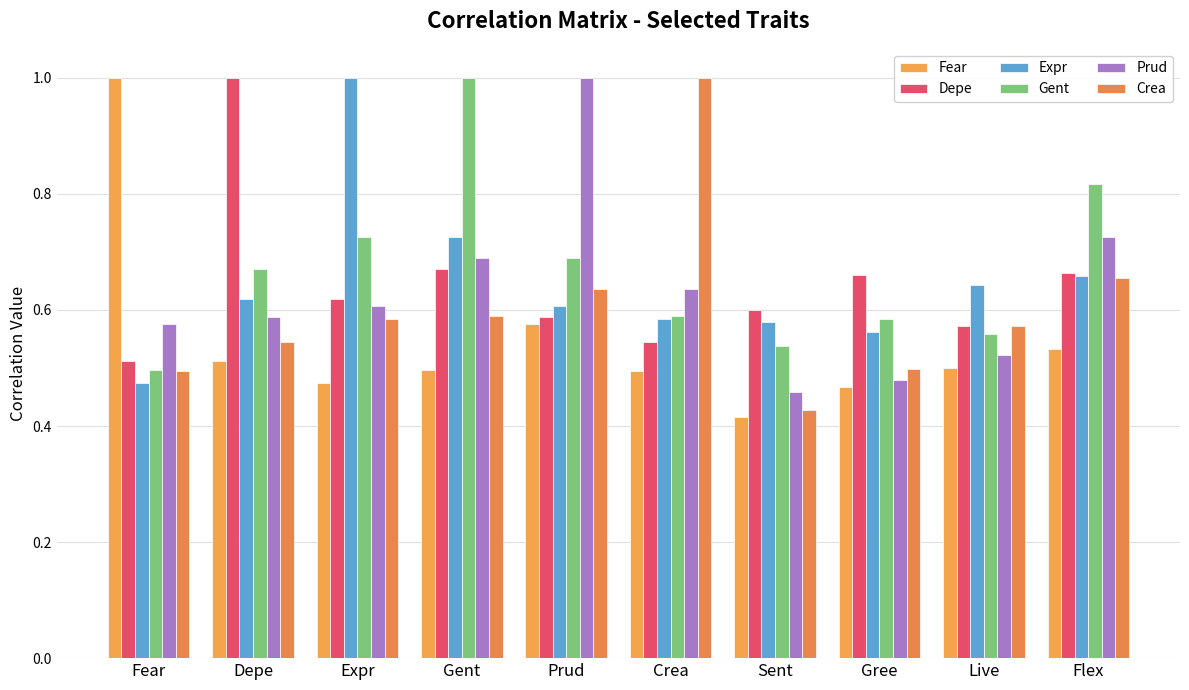

What is the difference between the Prud values at Depe and Gree?

0.1